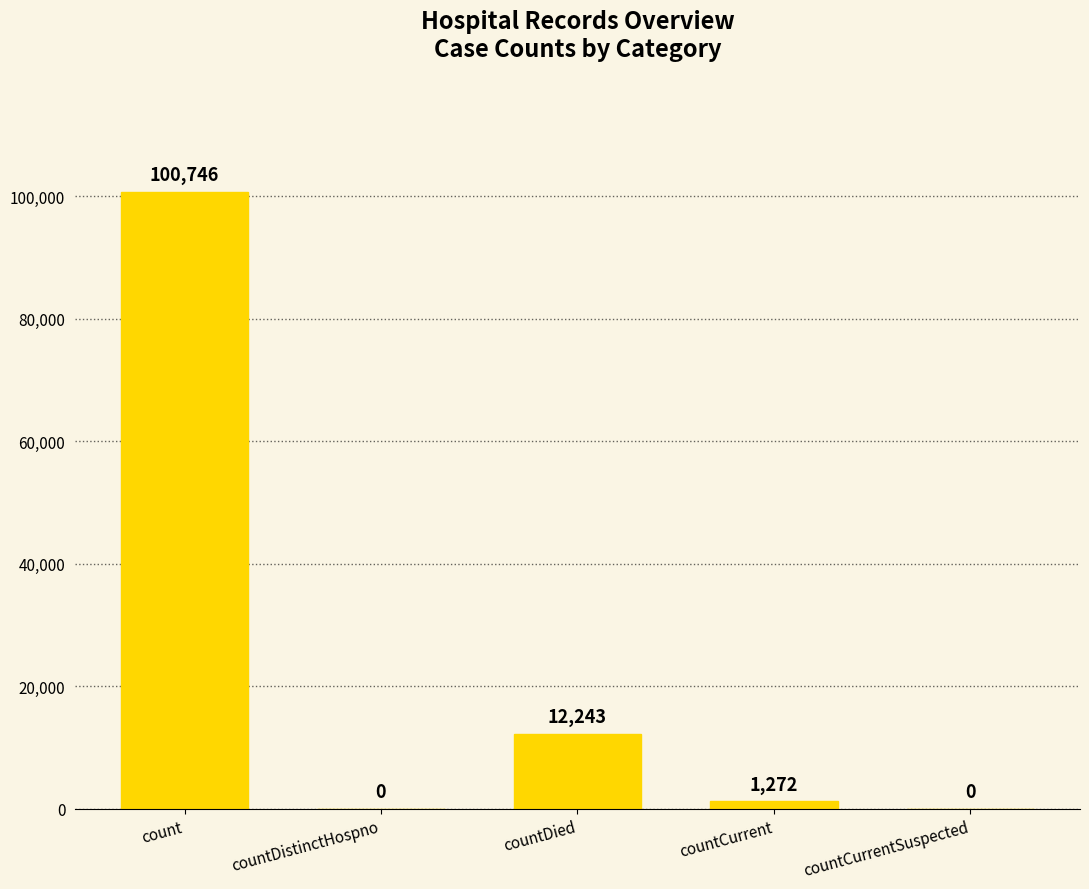

At which label does the data first exceed 1272?

count